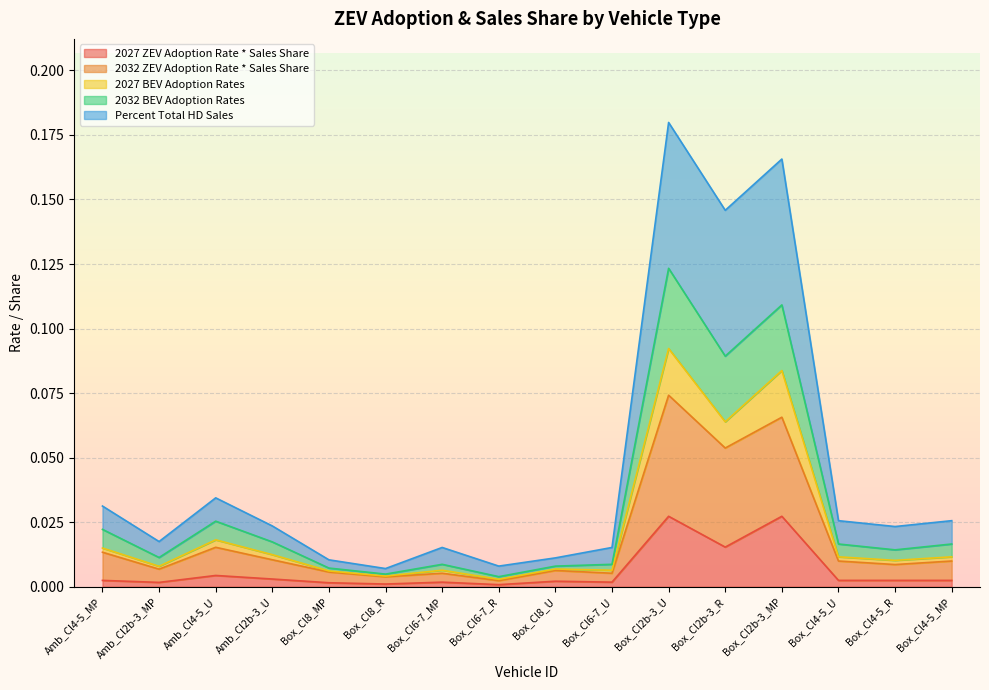

Does the chart display data point markers on the line(s)?

No